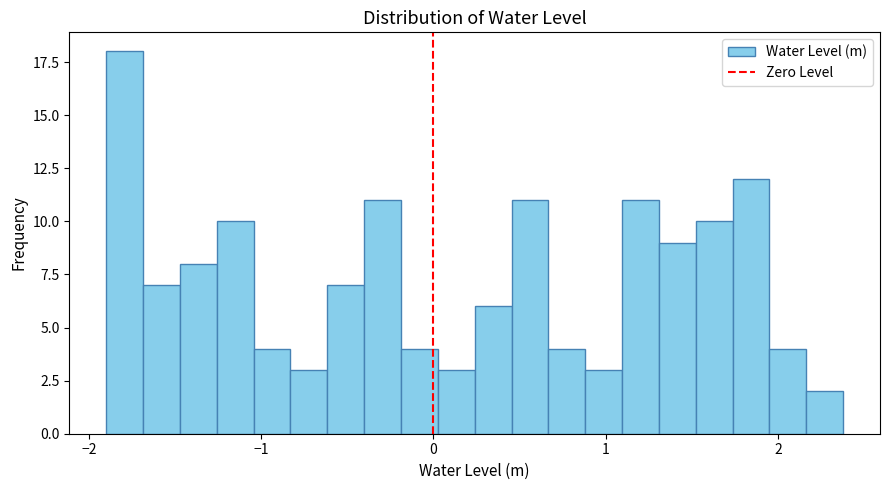

Read against the x-axis, roughly where is the centre of the tallest bar?

-1.8